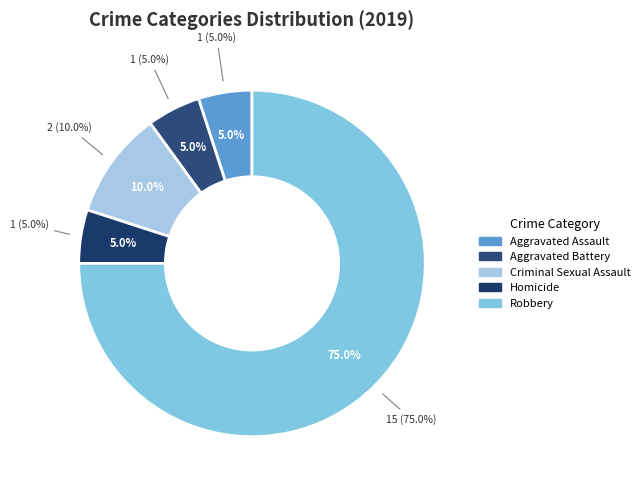

What is the largest slice in the pie chart?

Robbery